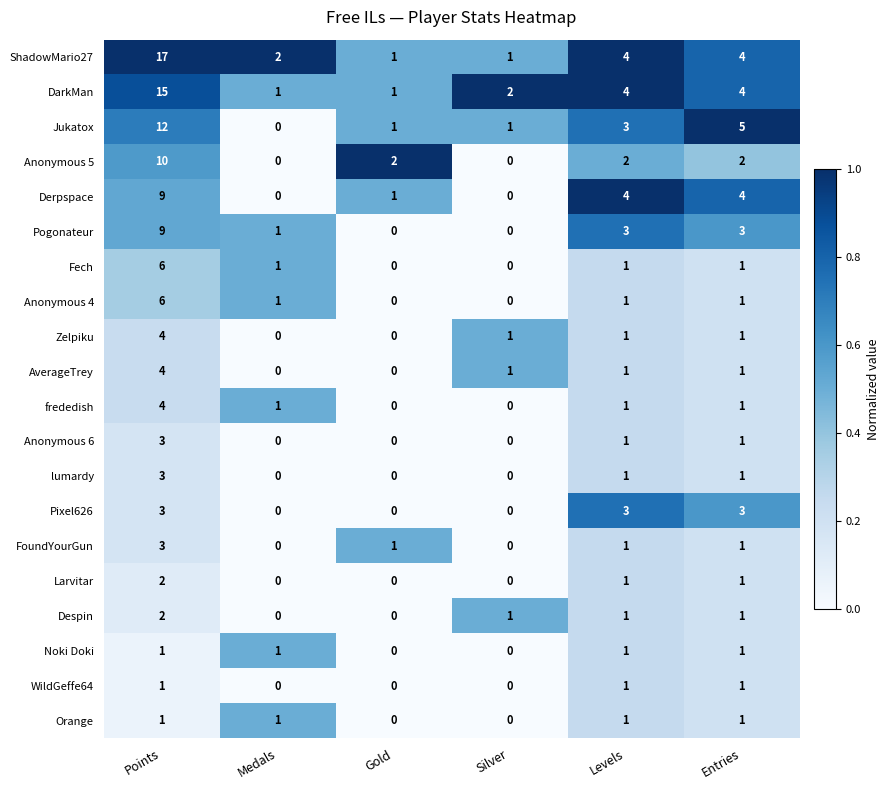

What is the sum of all ShadowMario27 values?

29